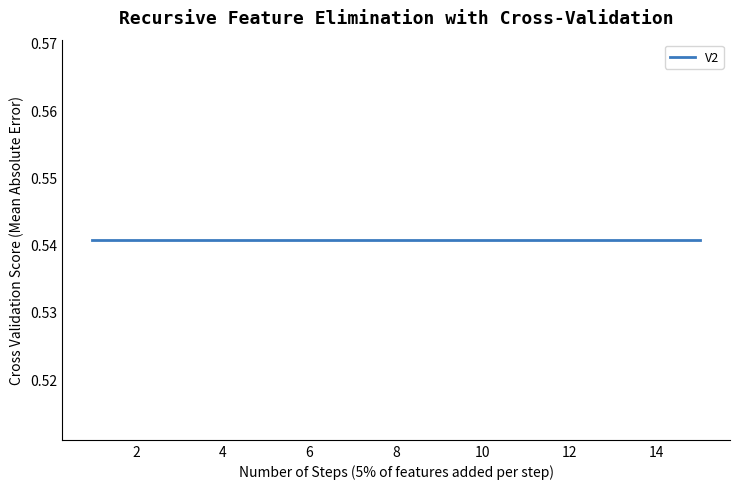

True or false: V5 has a value of 0.7 at 9.

False